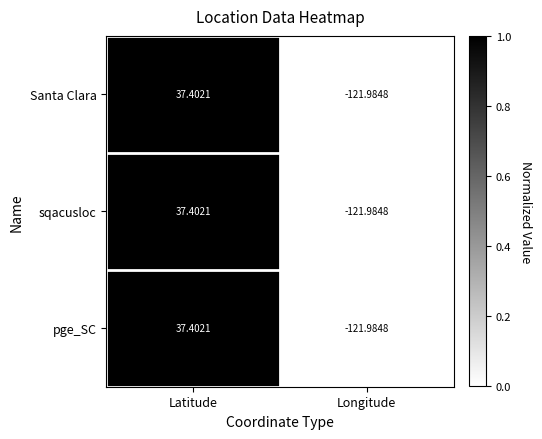

At which category is the sum across all series the highest?

Latitude